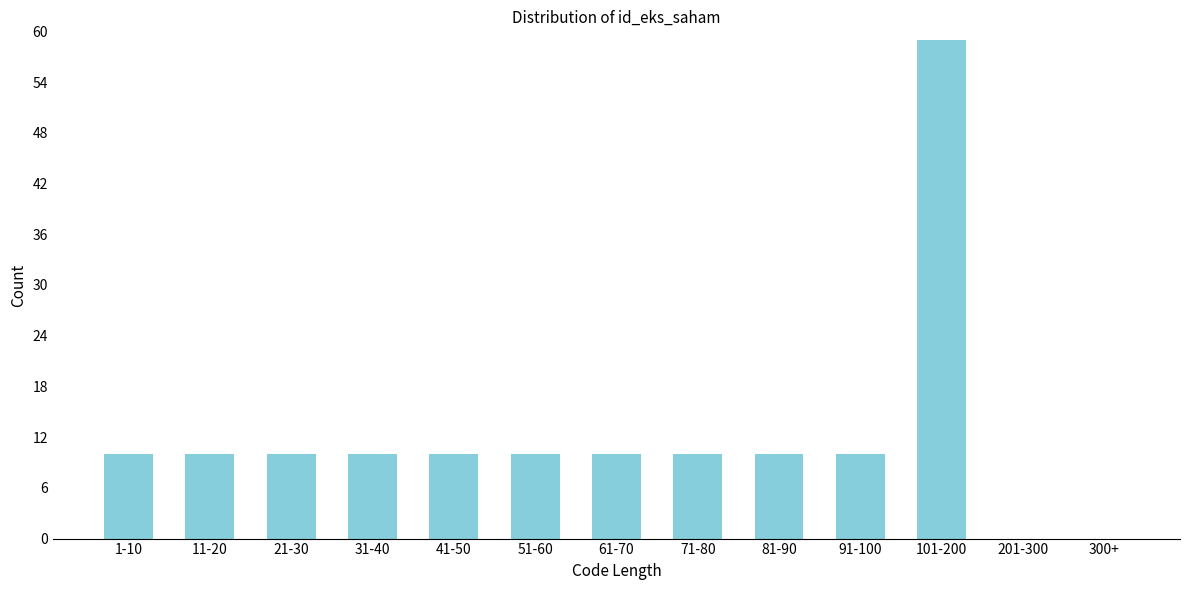

Reading left to right, extract all data points from this chart.

1-10=10	11-20=10	21-30=10	31-40=10	41-50=10	51-60=10	61-70=10	71-80=10	81-90=10	91-100=10	101-200=59	201-300=0	300+=0